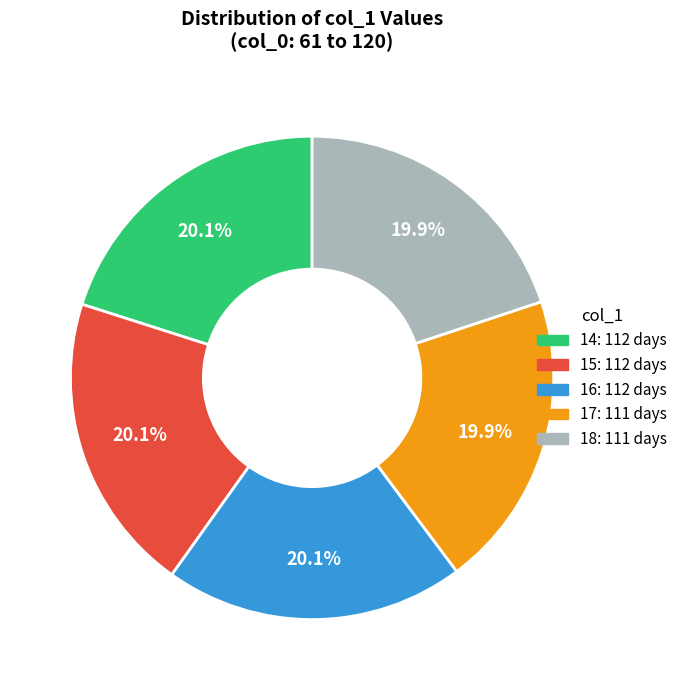

Do 17 and 15 together represent more than half of the pie?

No